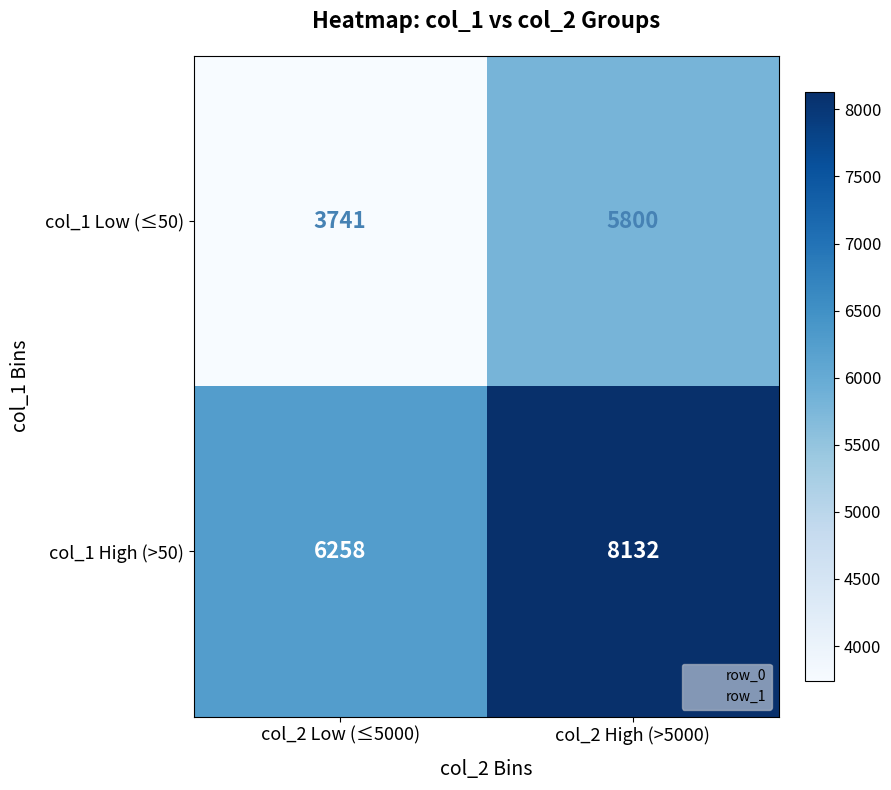

Where is col_1 High (>50) nearest to the value 7195?

col_2 Low (≤5000)